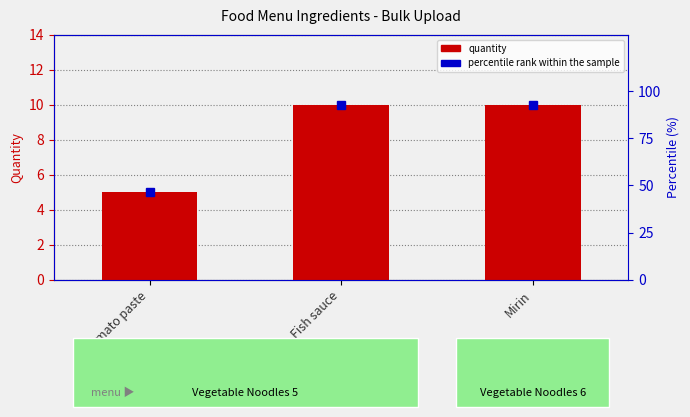

How many values are between 5 and 10?

3